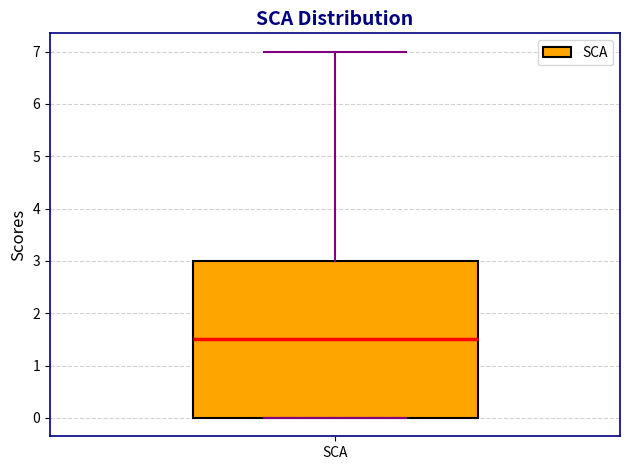

Transcribe this box plot: give where the median line is, the range the box spans, and where the two whiskers end, as read against the y-axis. The values are not printed on the chart, so give them approximately, as read against the axis.

median 1.5, box 0.0 to 3.0, whiskers 0.0 to 7.0